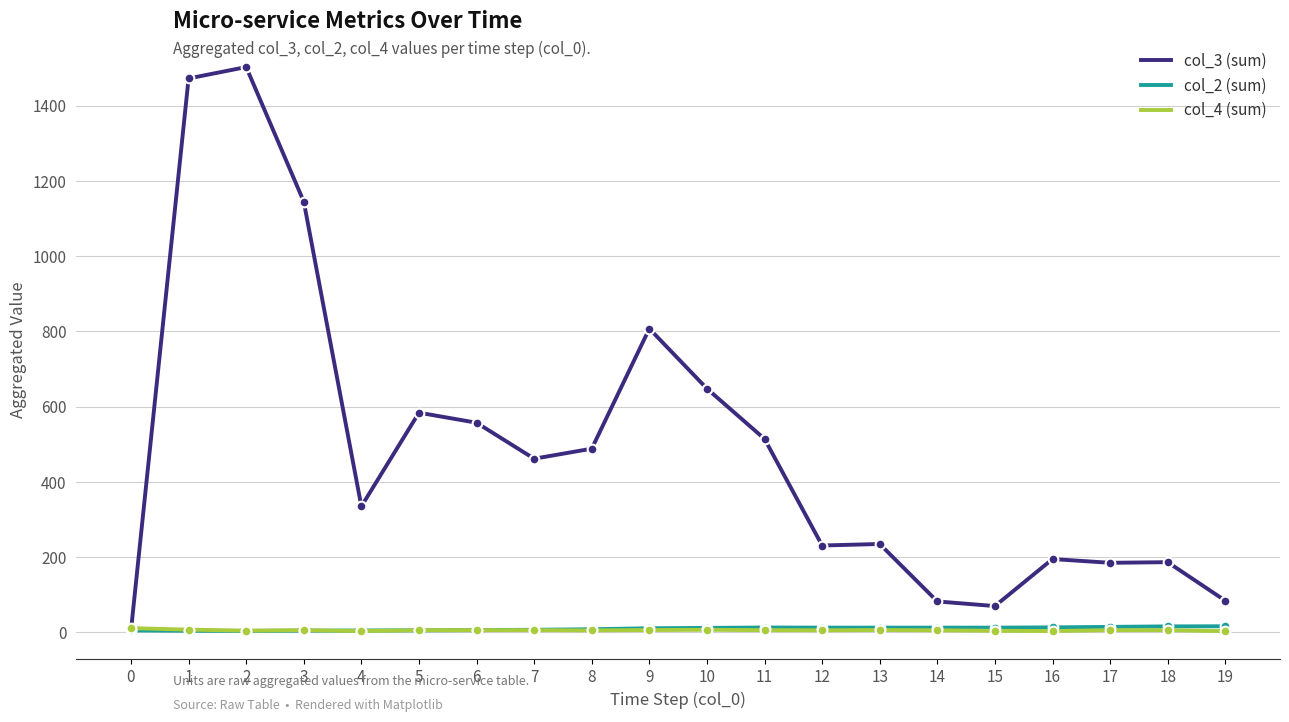

Which series has the widest spread of values?

col_3 (sum)